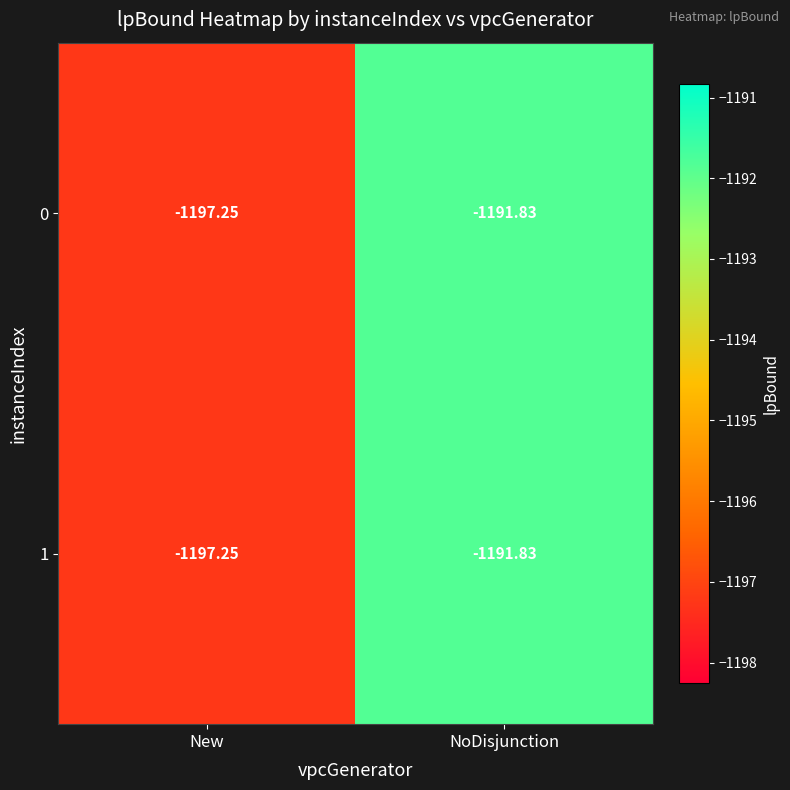

At which label does 1 reach its minimum?

New